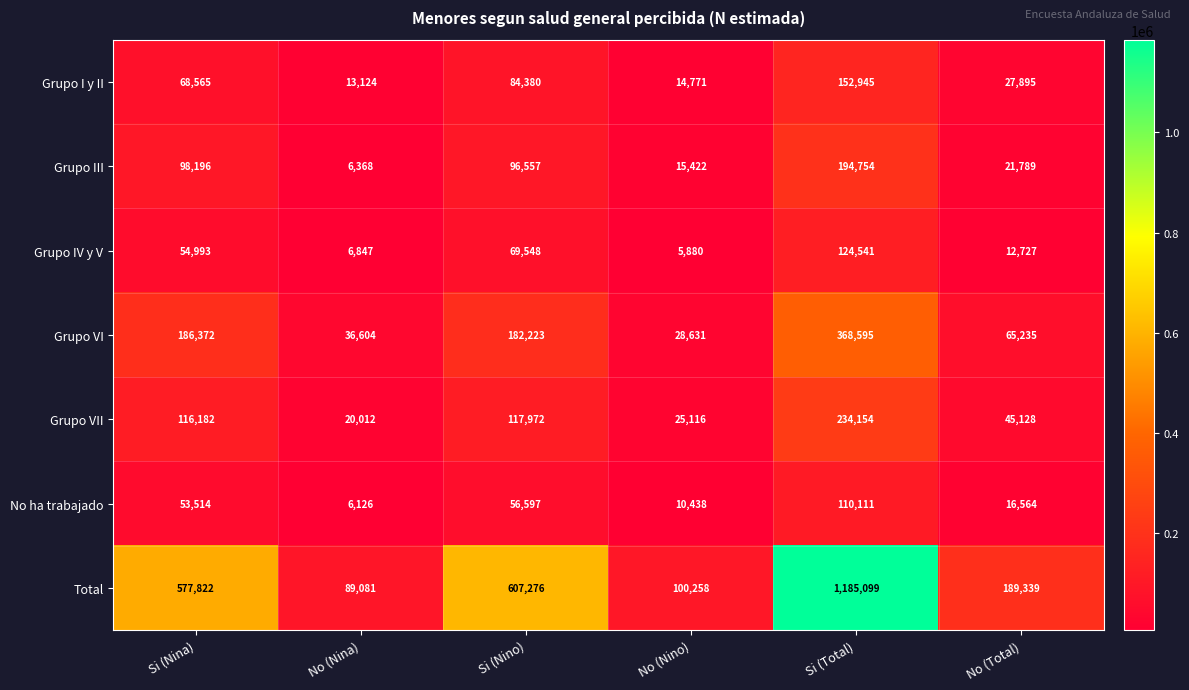

Rank the series at Si (Nina) from lowest to highest value.

No ha trabajado, Grupo IV y V, Grupo I y II, Grupo III, Grupo VII, Grupo VI, Total